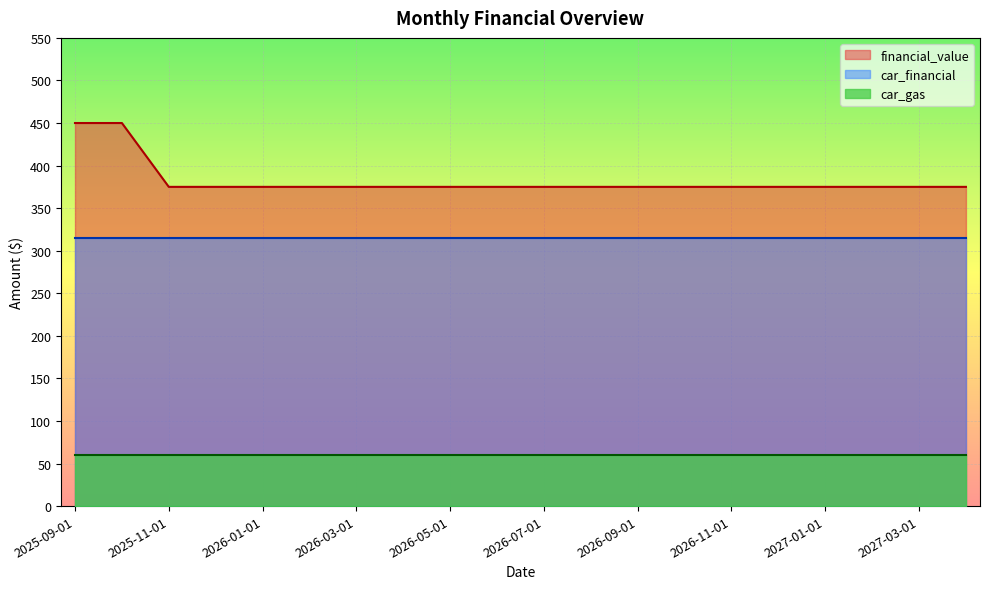

Is the value of car_gas at 2026-02-01 greater than the value of car_financial at 2026-05-01?

No